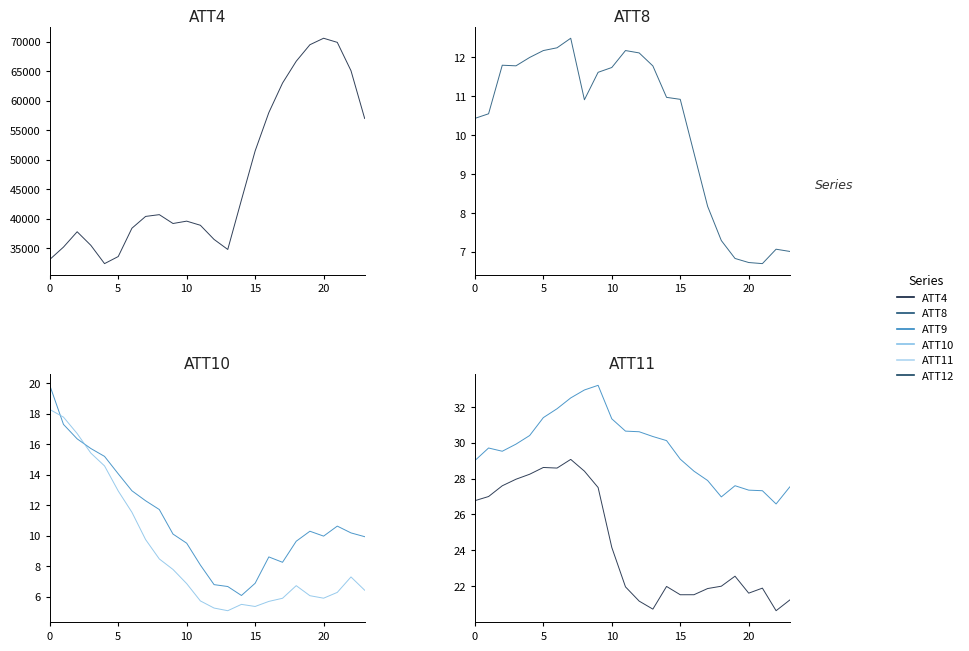

What is the spread (max minus min) of values at 19?

69493.9